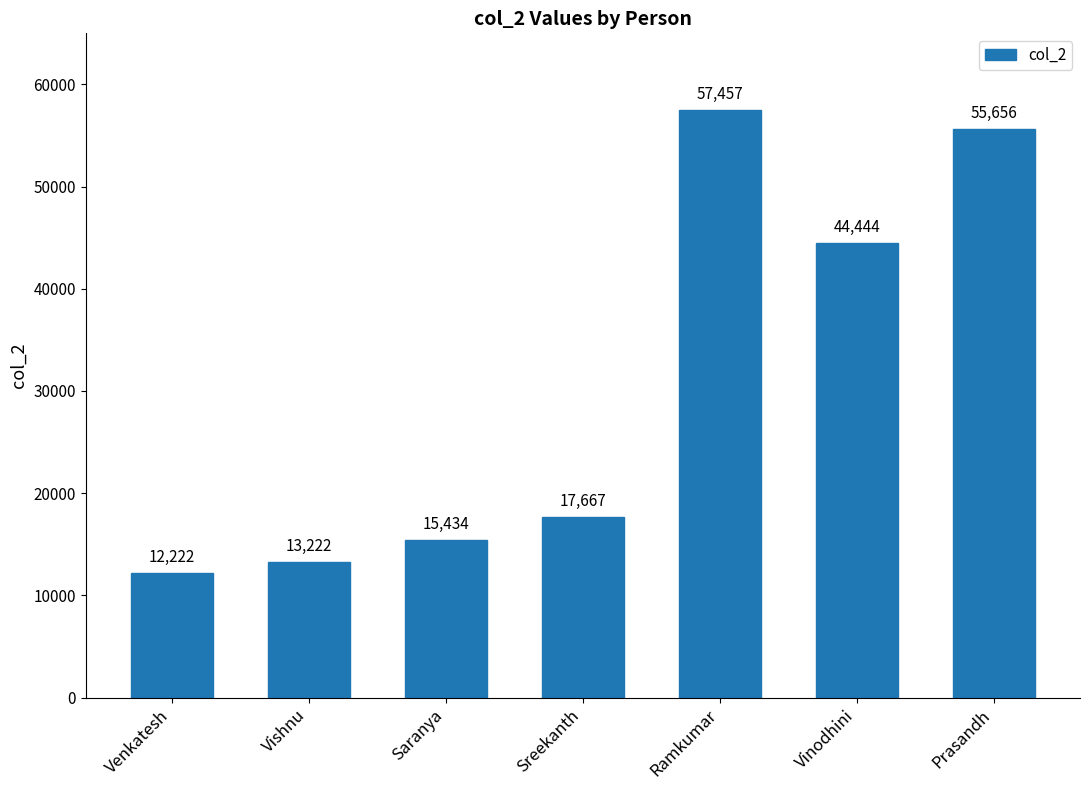

What is the difference between the maximum and minimum values?

45235